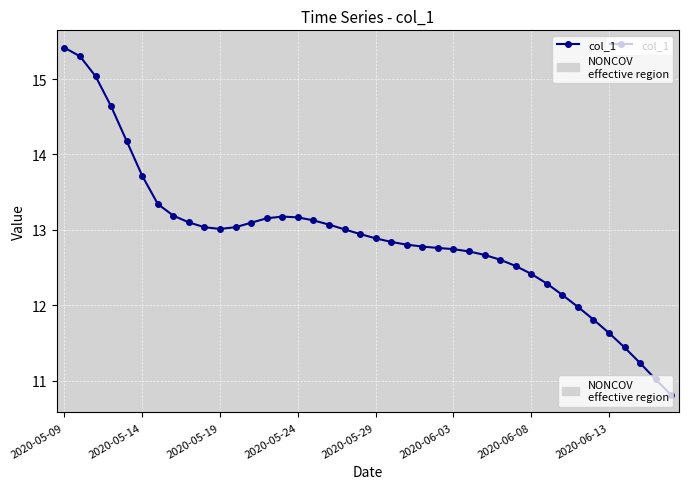

What is the maximum value shown in the chart?

15.4